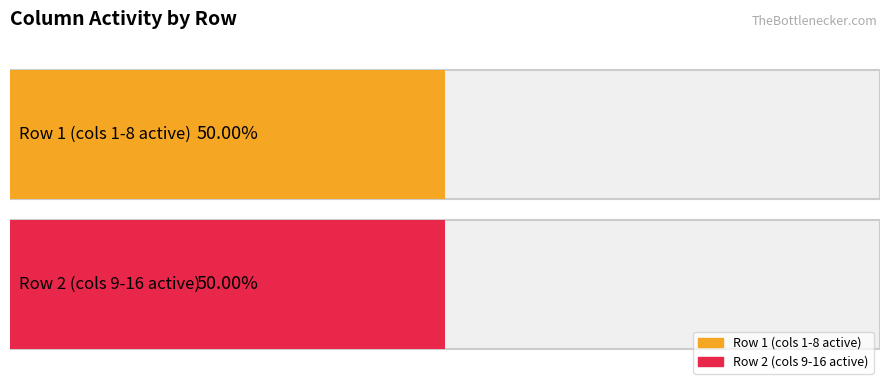

Is the value of Row 2 at 4 greater than the value of Row 1 at 3?

No